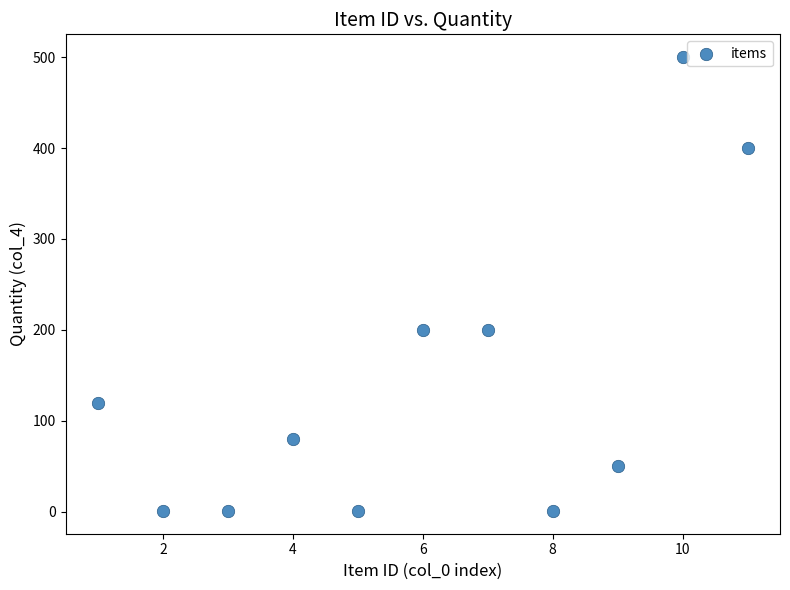

What is the range of Y values (max minus min)?

499